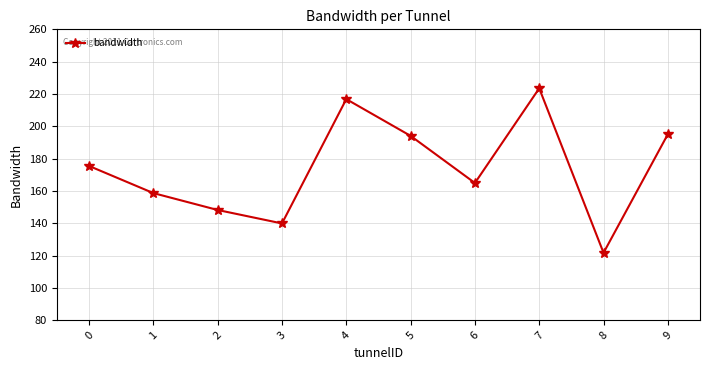

The value at 2 is 87.5. True or false?

False